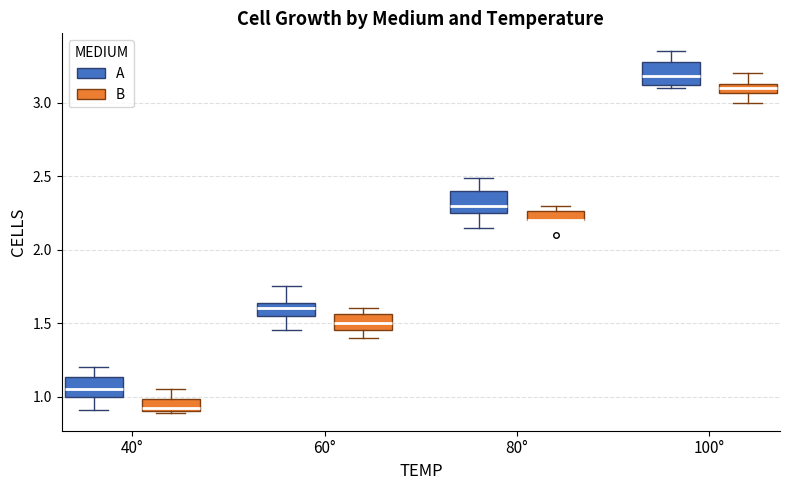

Where is the upper edge of the box for 40° (A) on the y-axis? The values are not printed on the chart, so give them approximately, as read against the axis.

1.15